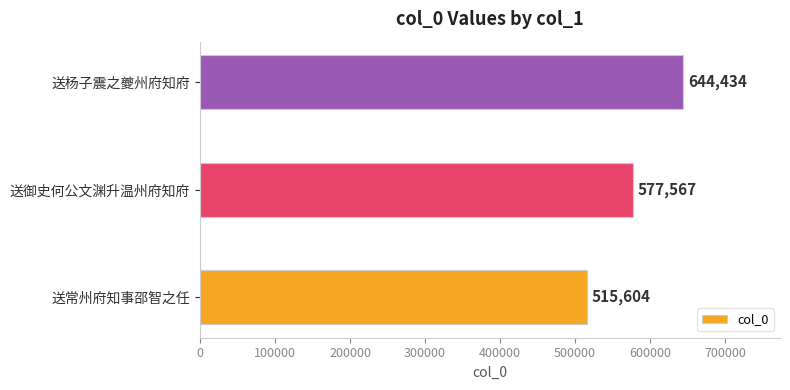

What is the average value?

579202